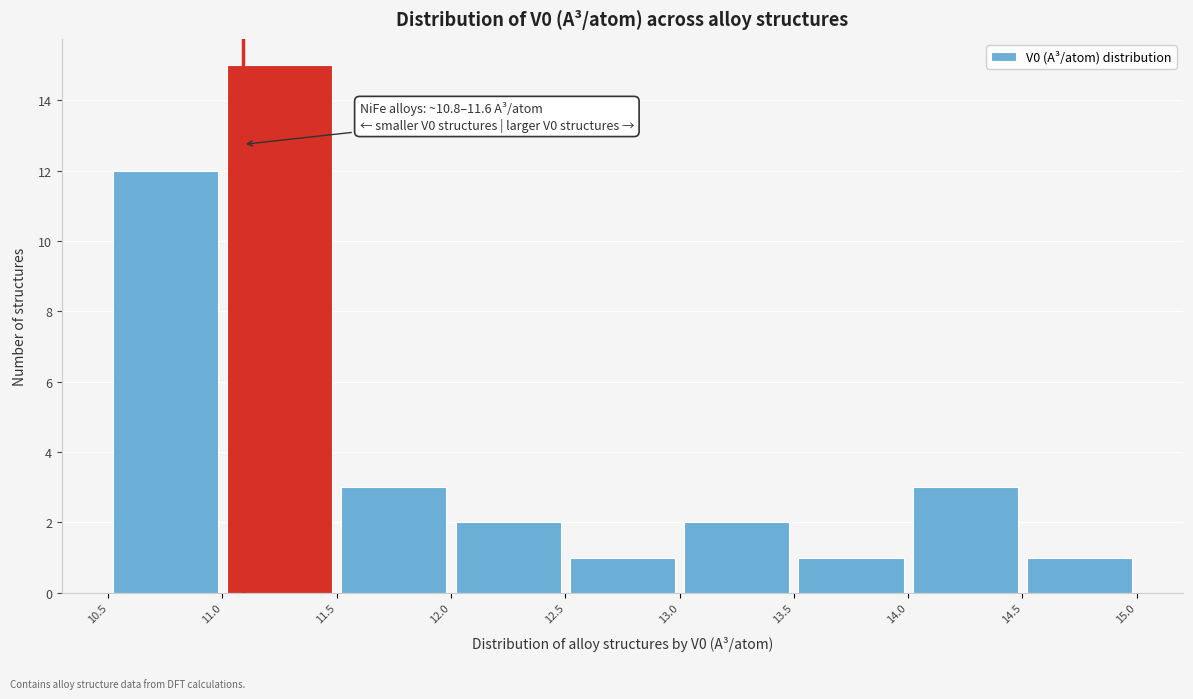

Which range on the x-axis has the tallest bar?

11.0 to 11.5